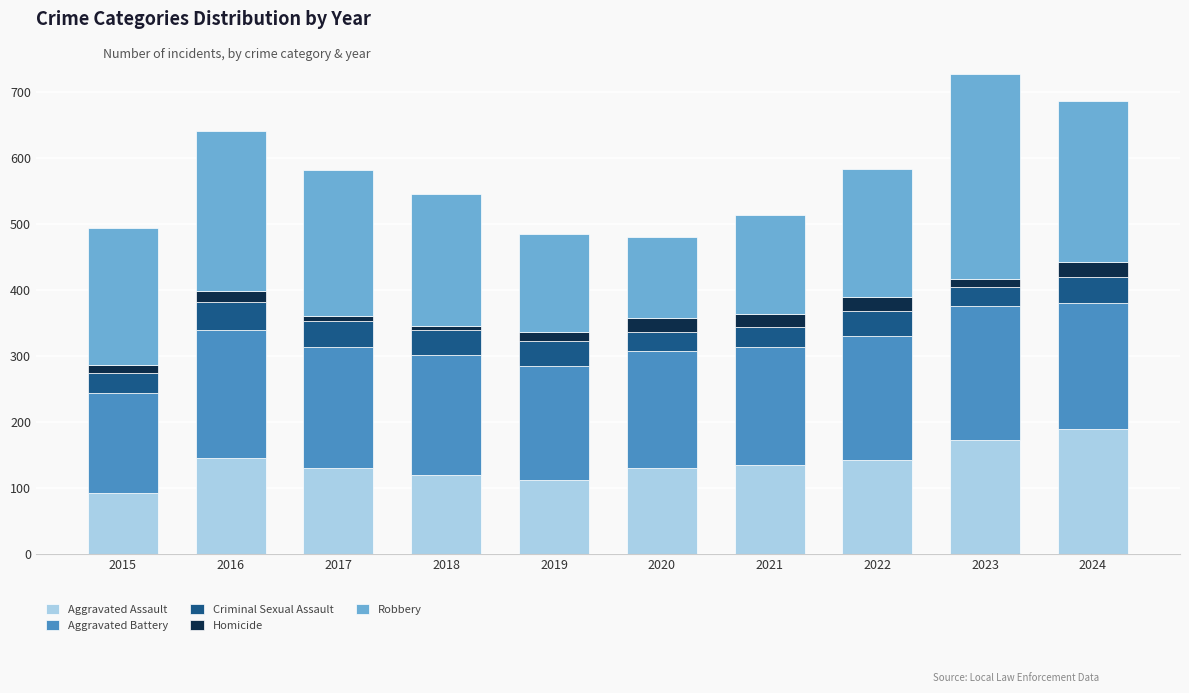

Which category has the lowest value in the Aggravated Assault series?

2015